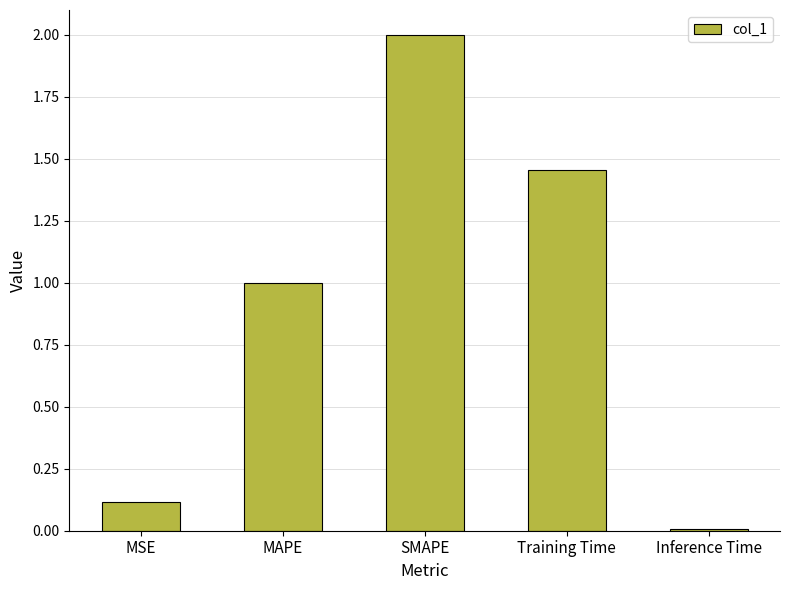

The chart shows a value of 3.2 at SMAPE. True or false?

False